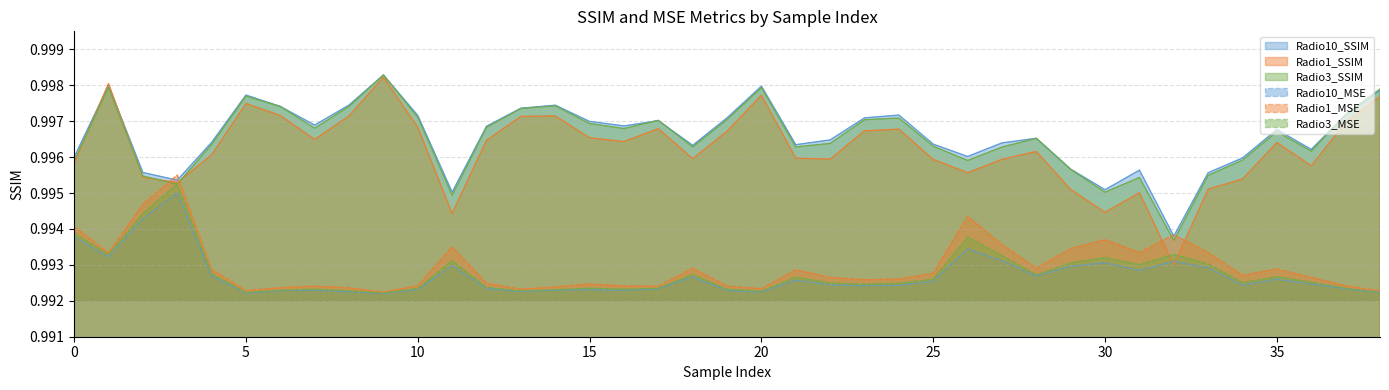

At which label does Radio1_SSIM reach its minimum?

32